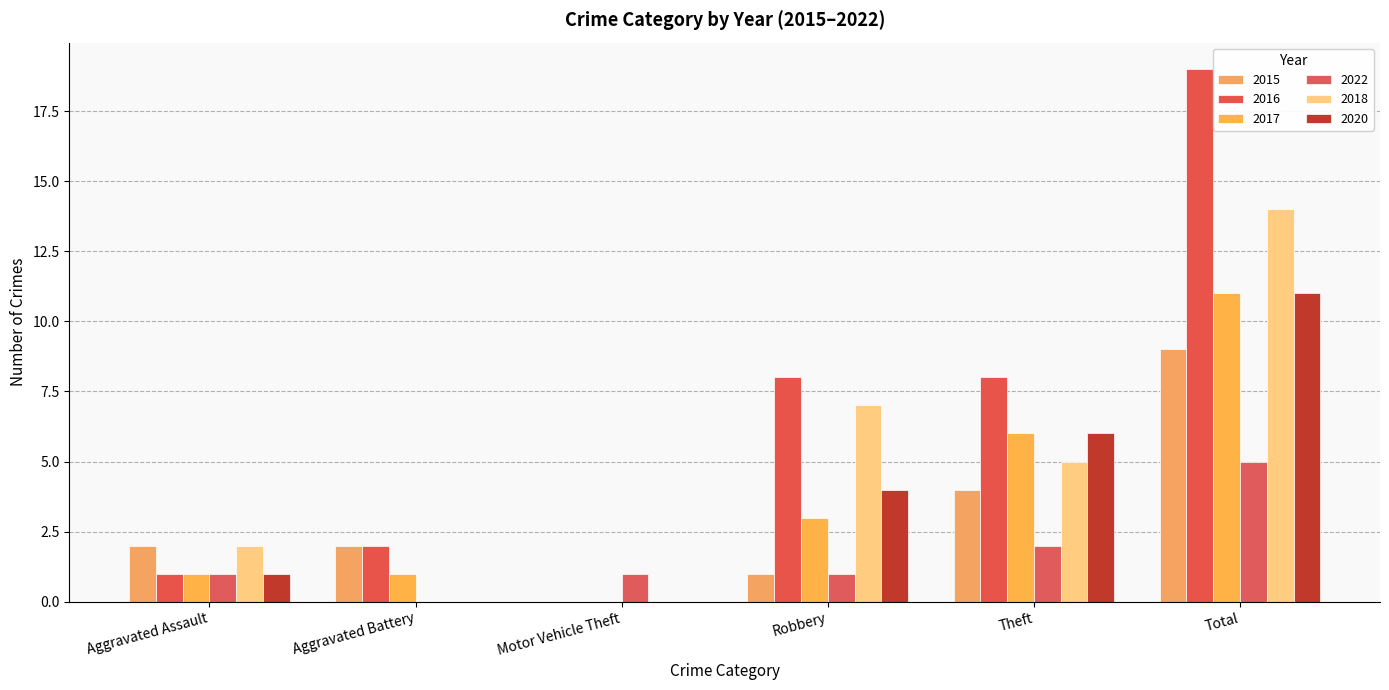

Between Total and Theft, which is larger?

Total